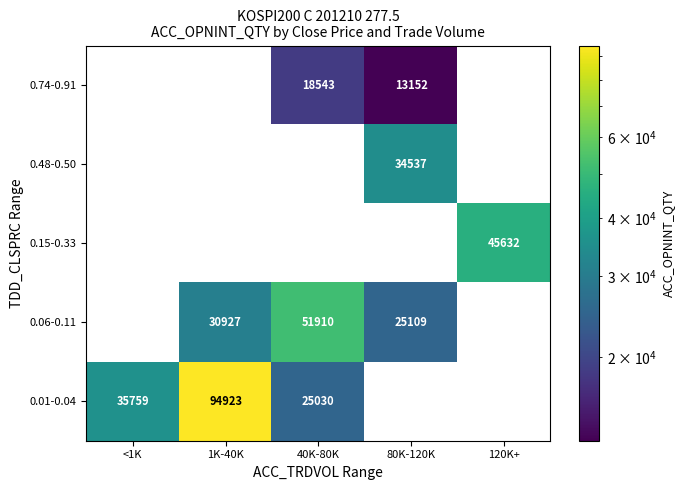

Where is 0.06-0.11 nearest to the value 25955?

80K-120K